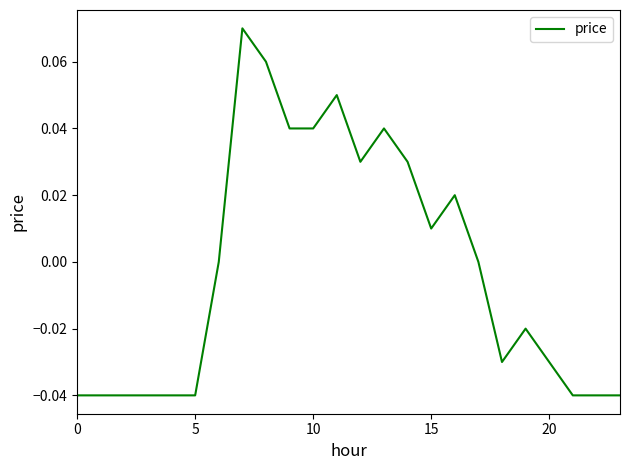

Reading left to right, extract all data points from this chart.

-0.0	-0.0	-0.0	-0.0	-0.0	-0.0	0.0	0.1	0.1	0.0	0.0	0.1	0.0	0.0	0.0	0.0	0.0	0.0	-0.0	-0.0	-0.0	-0.0	-0.0	-0.0